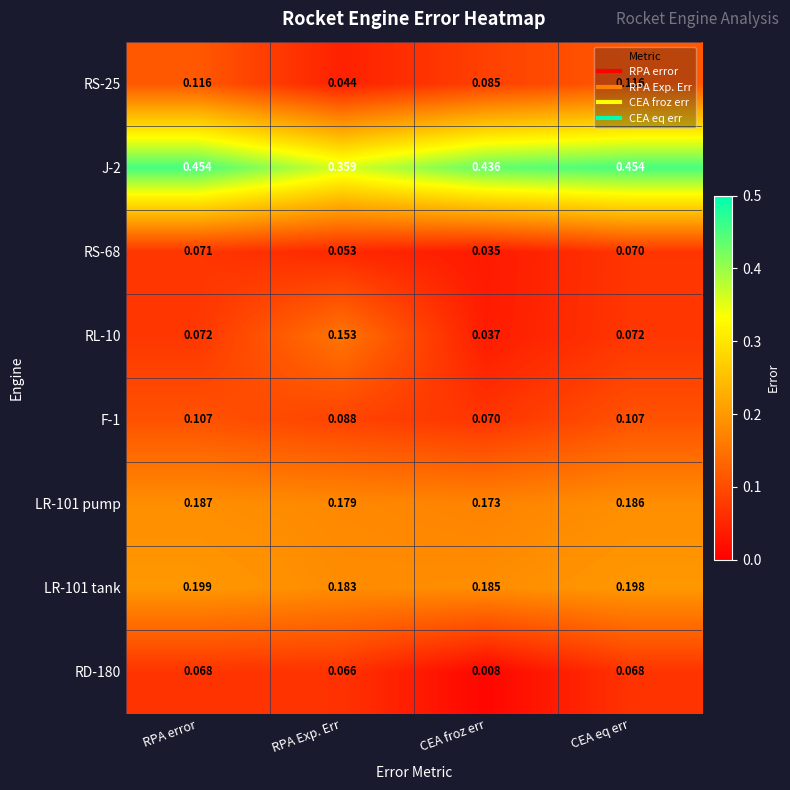

Rank the categories by LR-101 tank value from highest to lowest.

RPA error, CEA eq err, CEA froz err, RPA Exp. Err